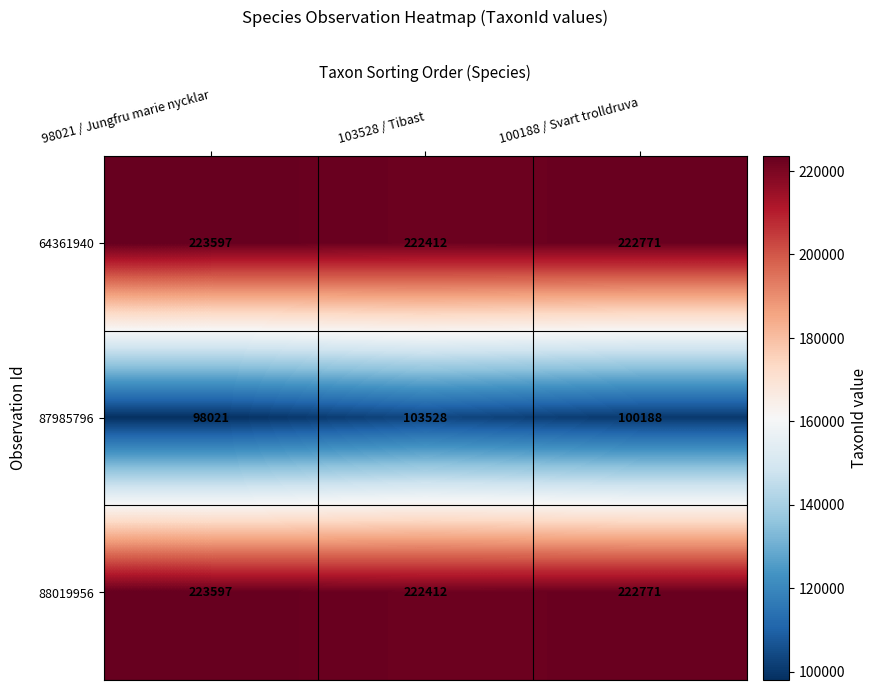

What is the maximum value shown in the chart?

223597